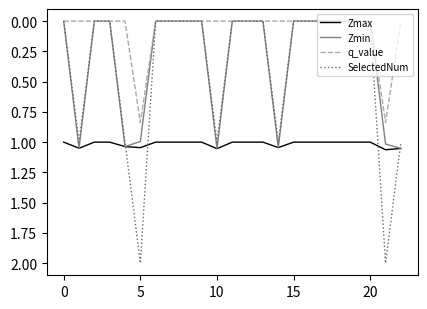

Which series has the largest total across all categories?

Zmax